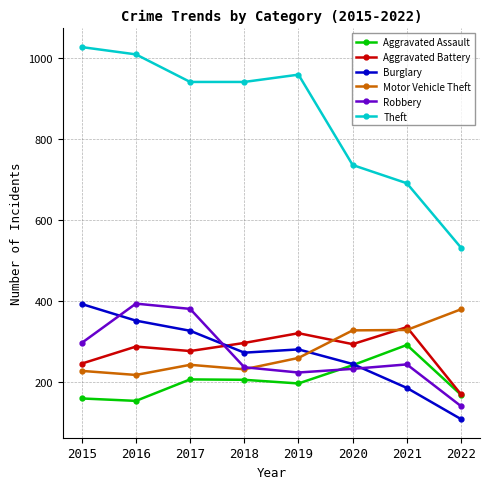

Where does the Robbery series first go above 244?

2015